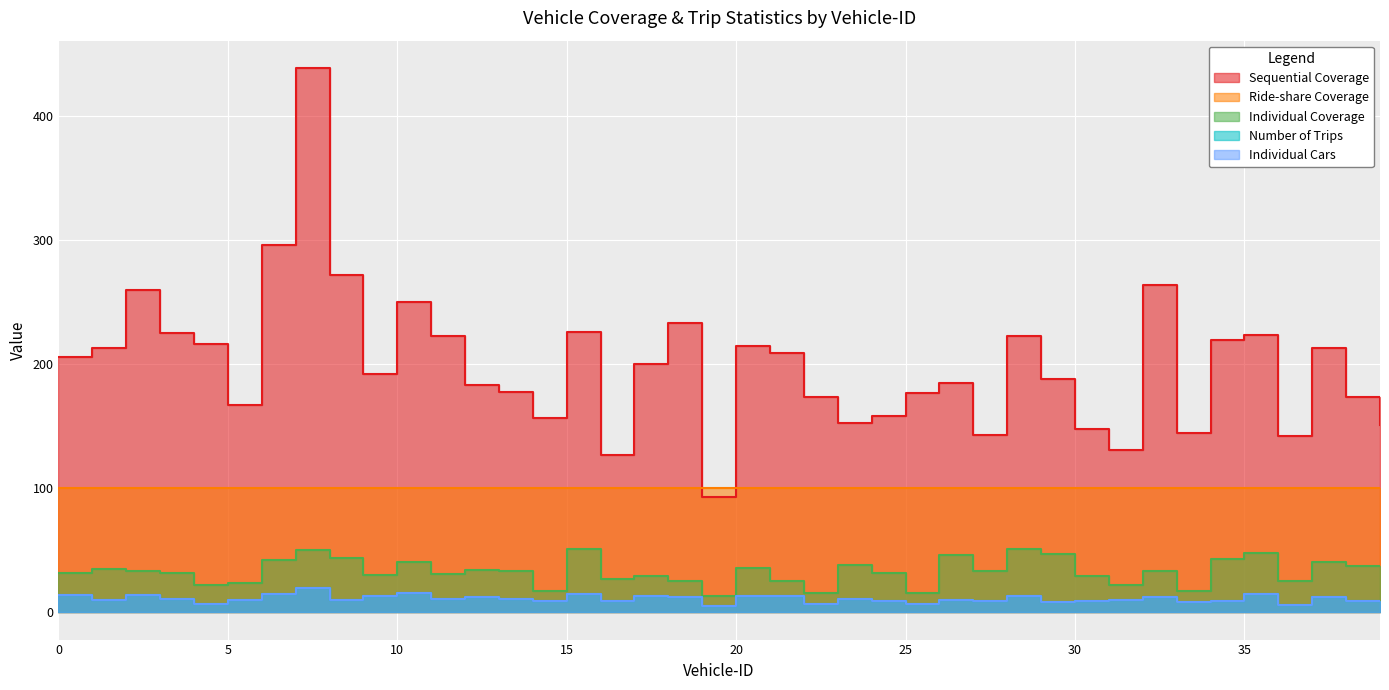

True or false: Individual Coverage has more than 1 points higher than both neighbors.

True